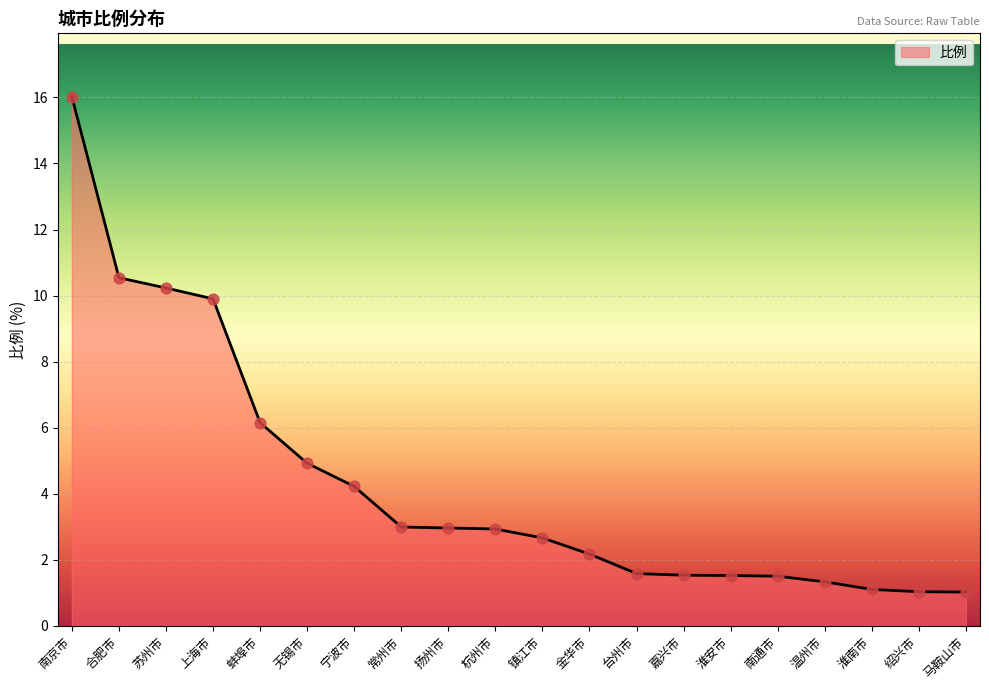

What is the change in value from 南京市 to 台州市?

-14.4